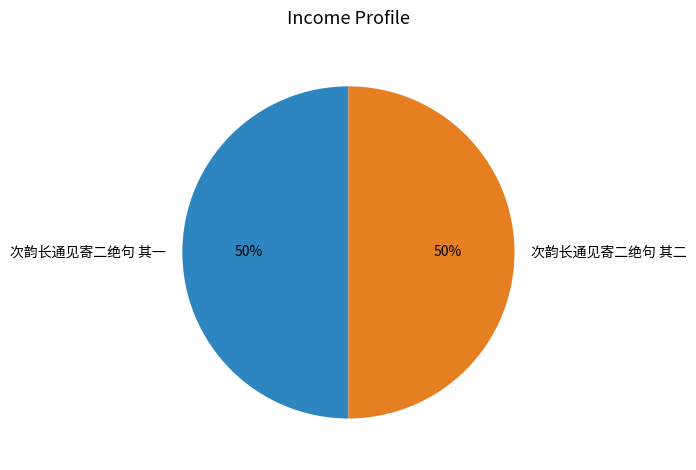

What is the ratio of the value at 次韵长通见寄二绝句 其一 to the value at 次韵长通见寄二绝句 其二?

1.0